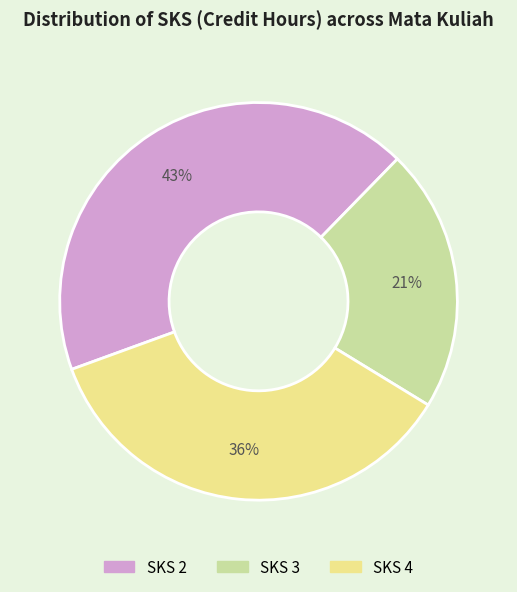

Count the number of slices in the pie.

3